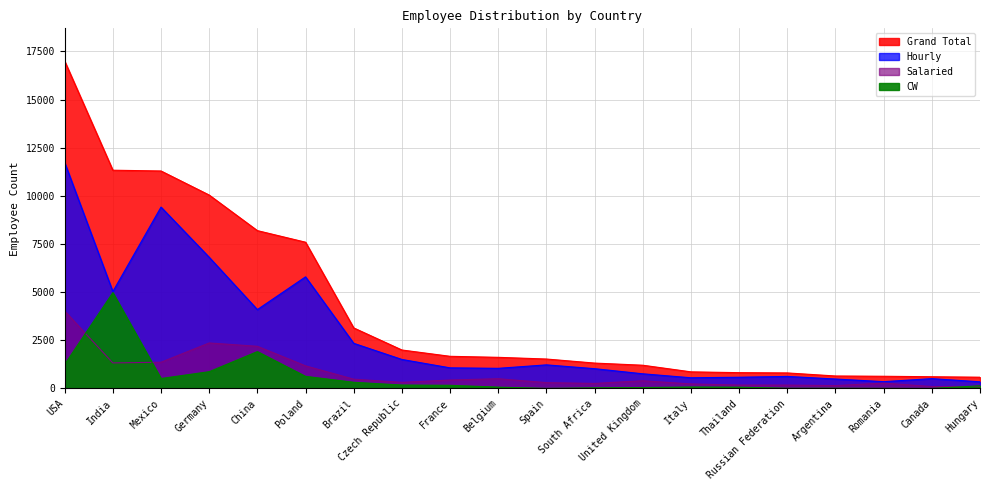

In CW, how many points are lower than both neighbors (excluding endpoints)?

4